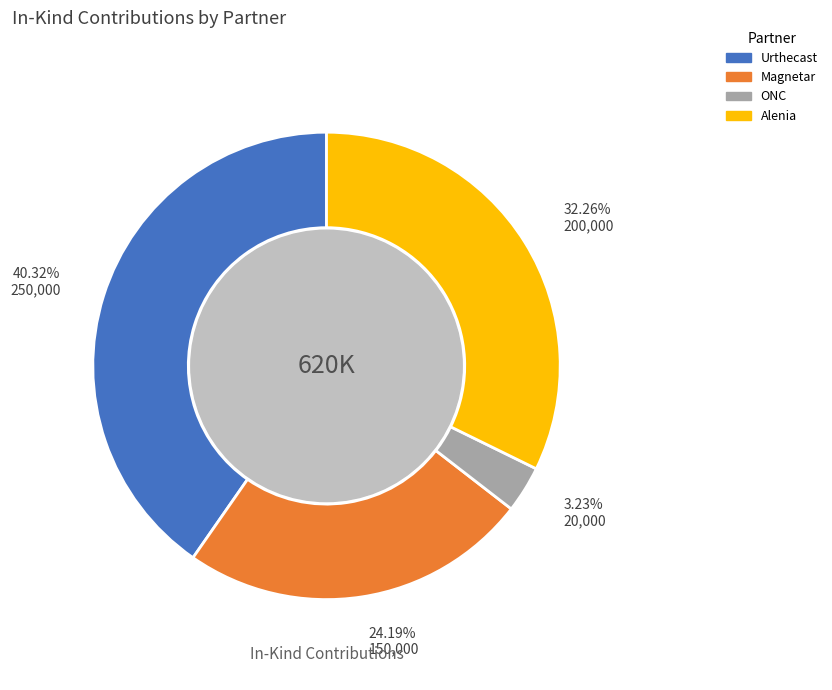

To the nearest percent, what is the average slice percentage?

25%